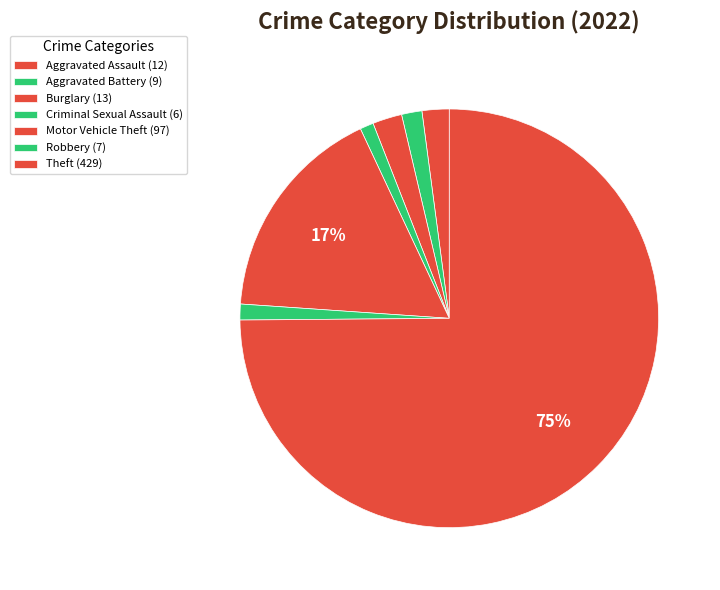

How many slices are in this pie chart?

7